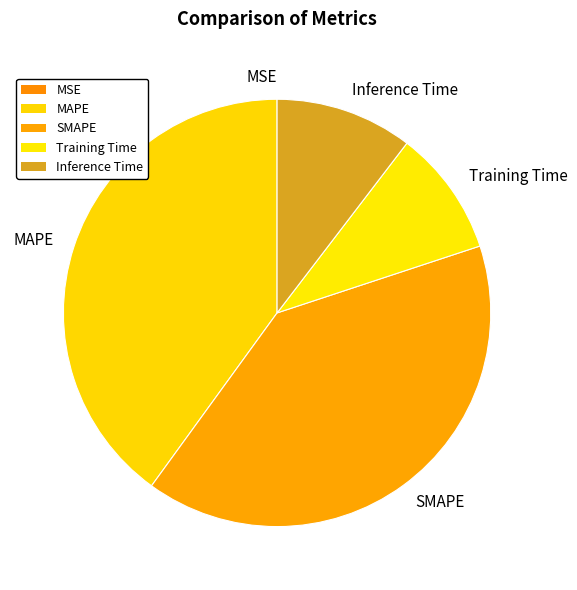

Is it true that Inference Time is 10% of the pie?

True